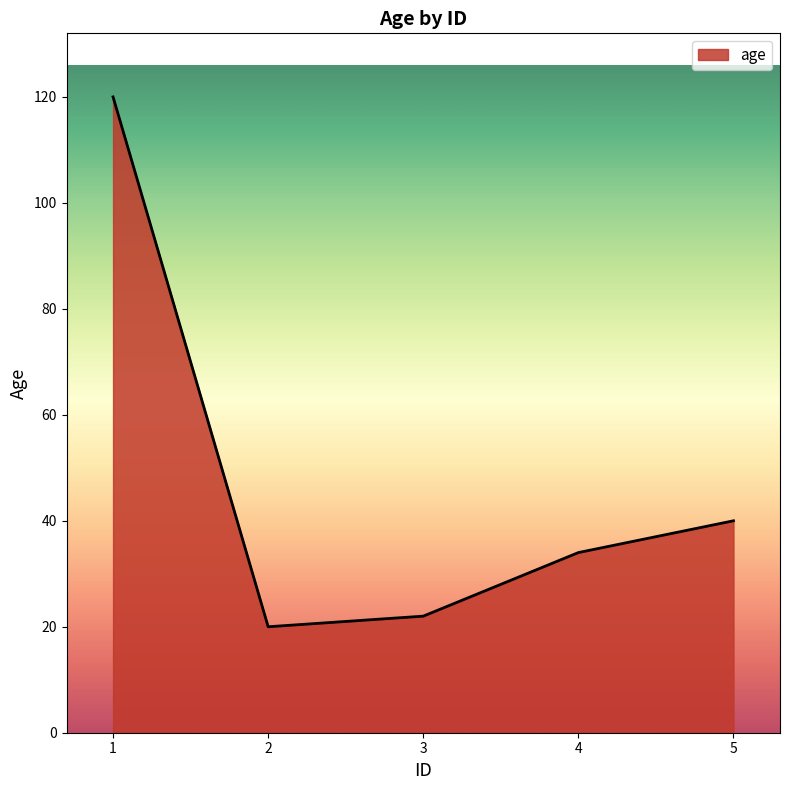

Reading left to right, transcribe all the data shown in this chart.

120	20	22	34	40